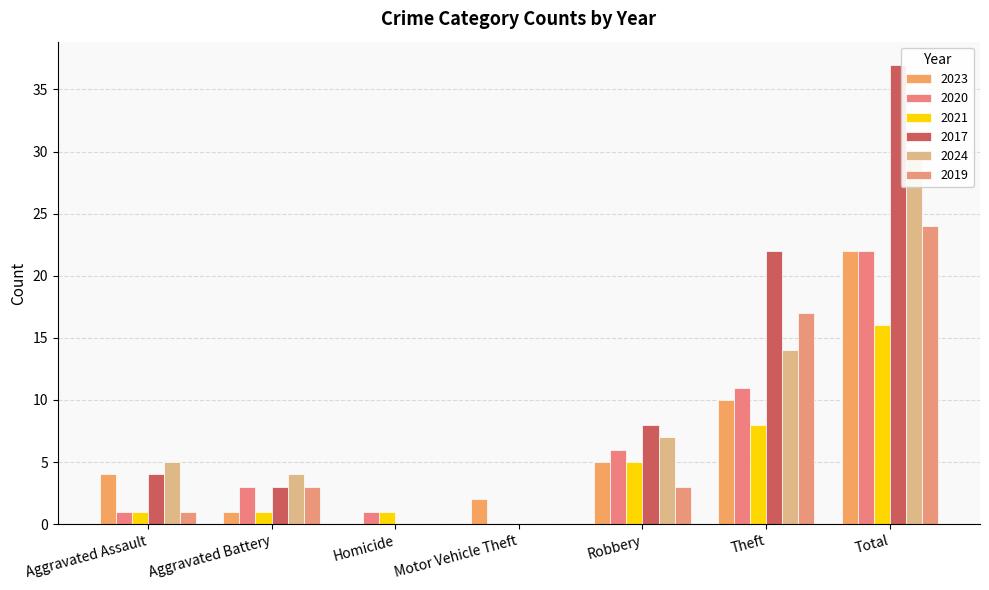

What is the difference between the 2017 values at Aggravated Battery and Homicide?

3